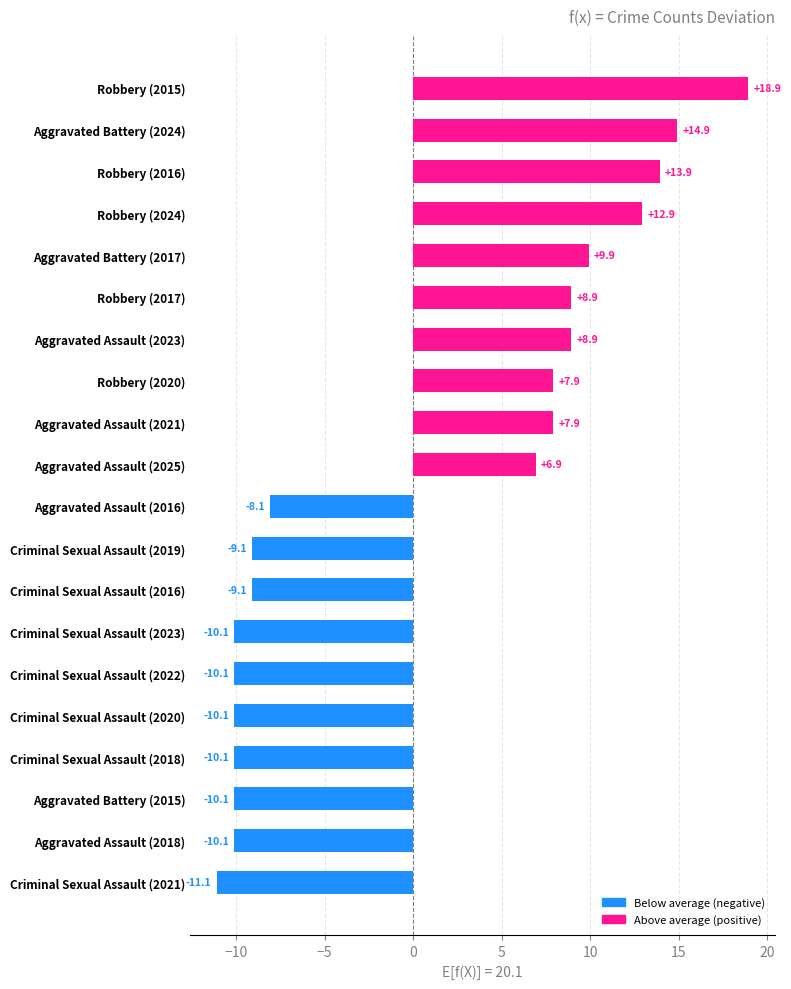

Reading bottom to top, list all the values displayed in this chart.

-11.1	-10.1	-10.1	-10.1	-10.1	-10.1	-10.1	-9.1	-9.1	-8.1	6.9	7.9	7.9	8.9	8.9	9.9	12.9	13.9	14.9	18.9